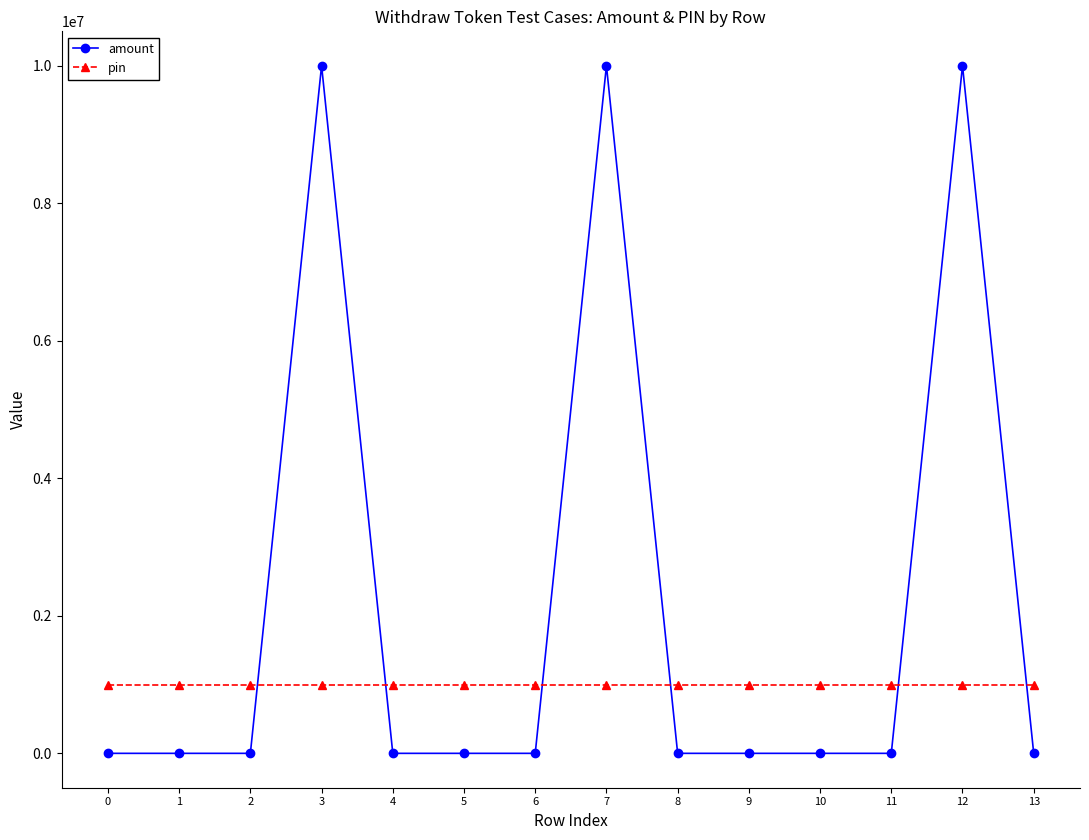

How many data points does each series have?

14